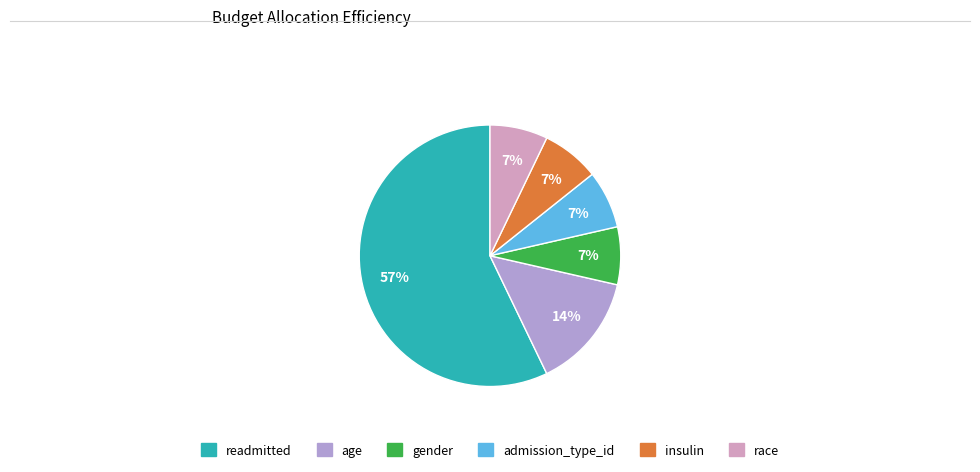

Which slice is the largest?

readmitted